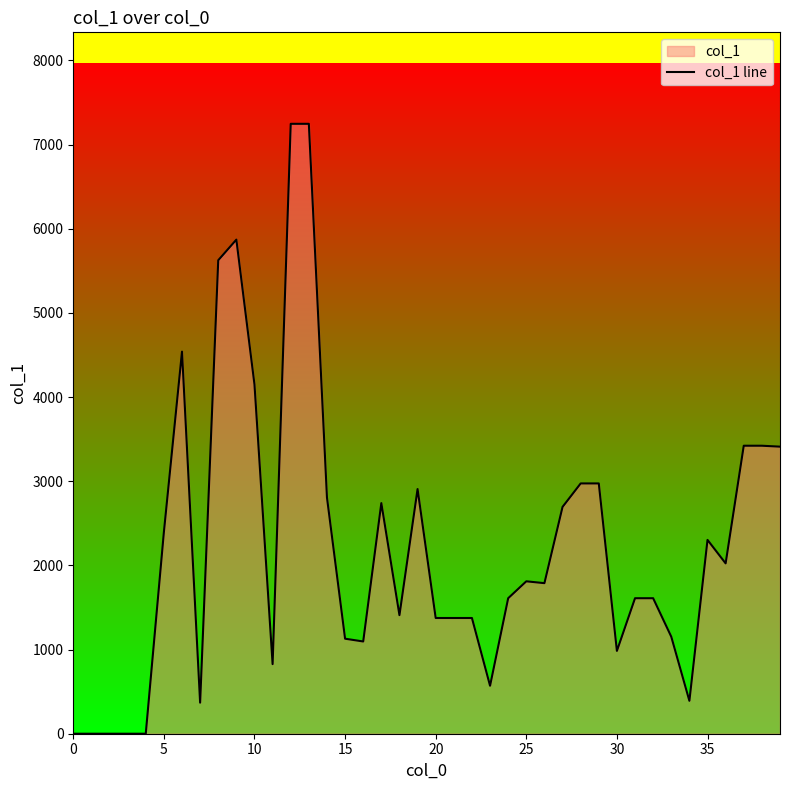

What is the label of the 1st point from the right?

39